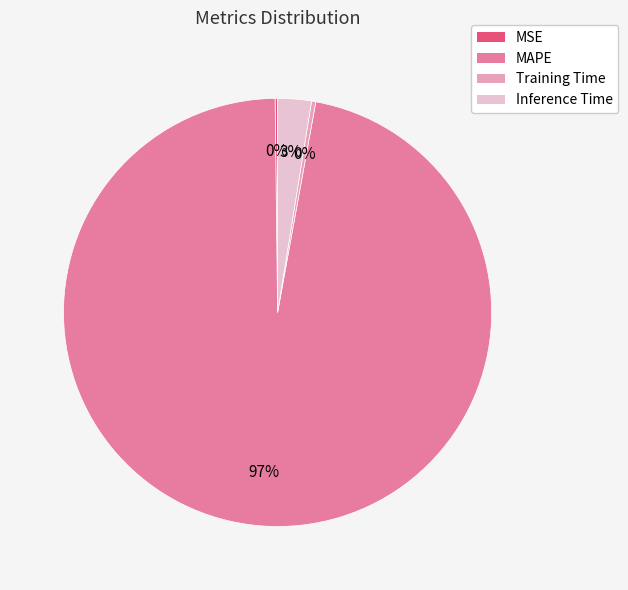

Is Training Time the majority of the pie?

No